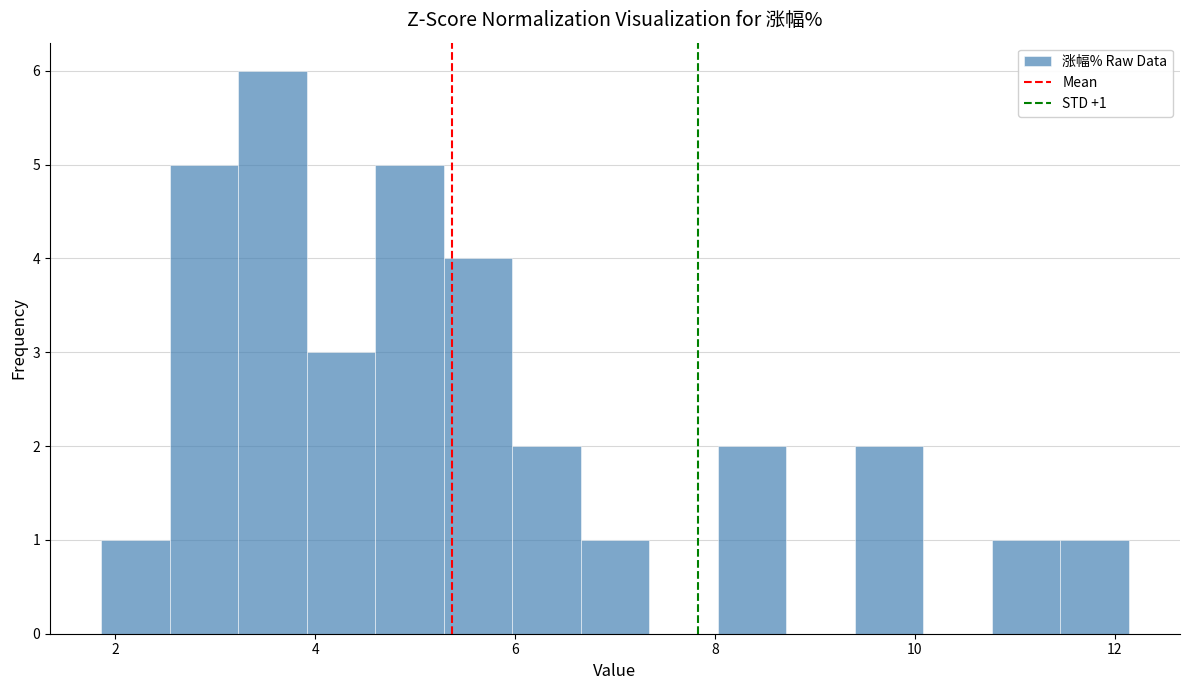

Around what value on the x-axis is the tallest bar? Give the approximate position of its centre, as read against the axis.

3.6